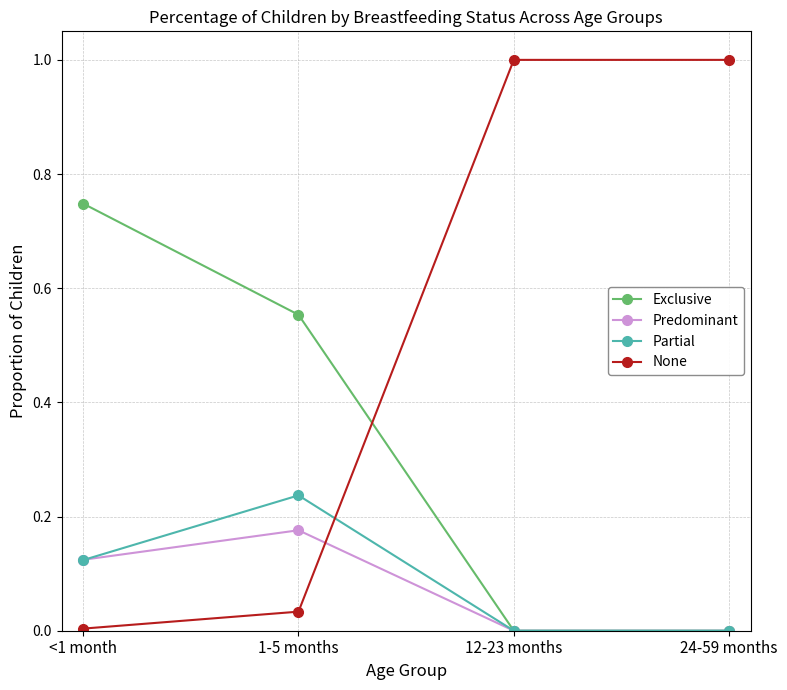

In Partial, how many points are higher than both neighbors (excluding endpoints)?

1